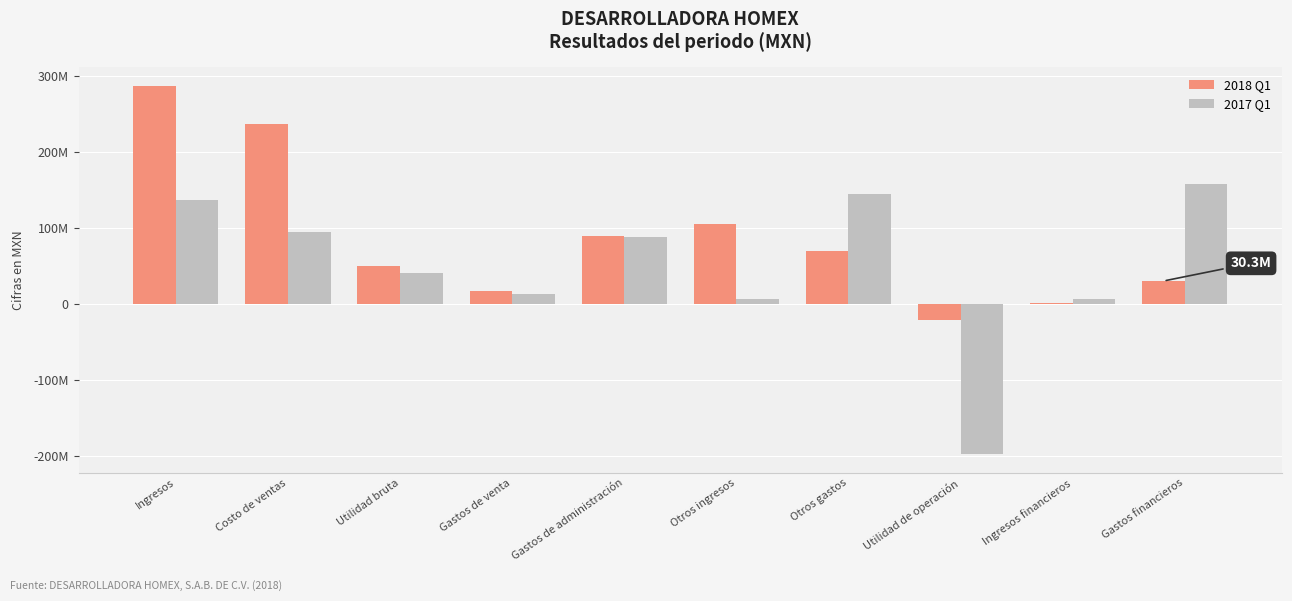

What are all the series names shown in the legend?

2018 Q1, 2017 Q1